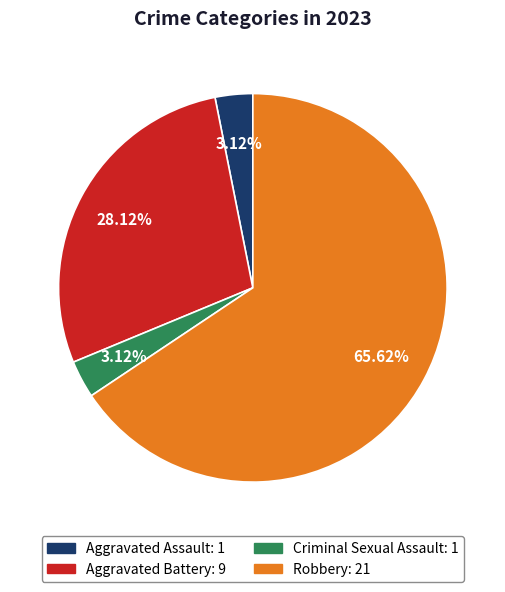

To the nearest percent, what portion does Criminal Sexual Assault represent?

3%